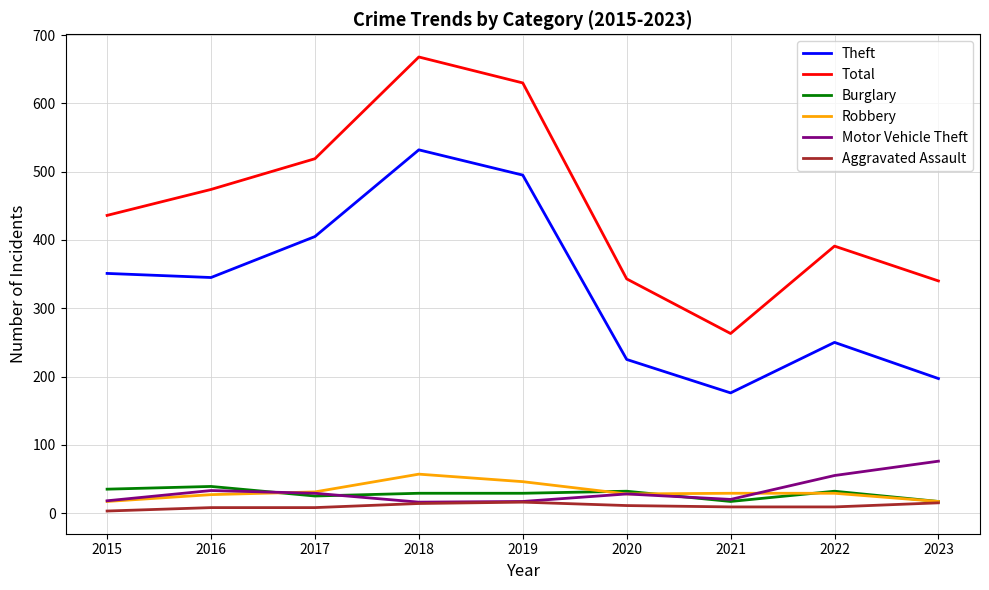

Which series has the widest spread of values?

Total